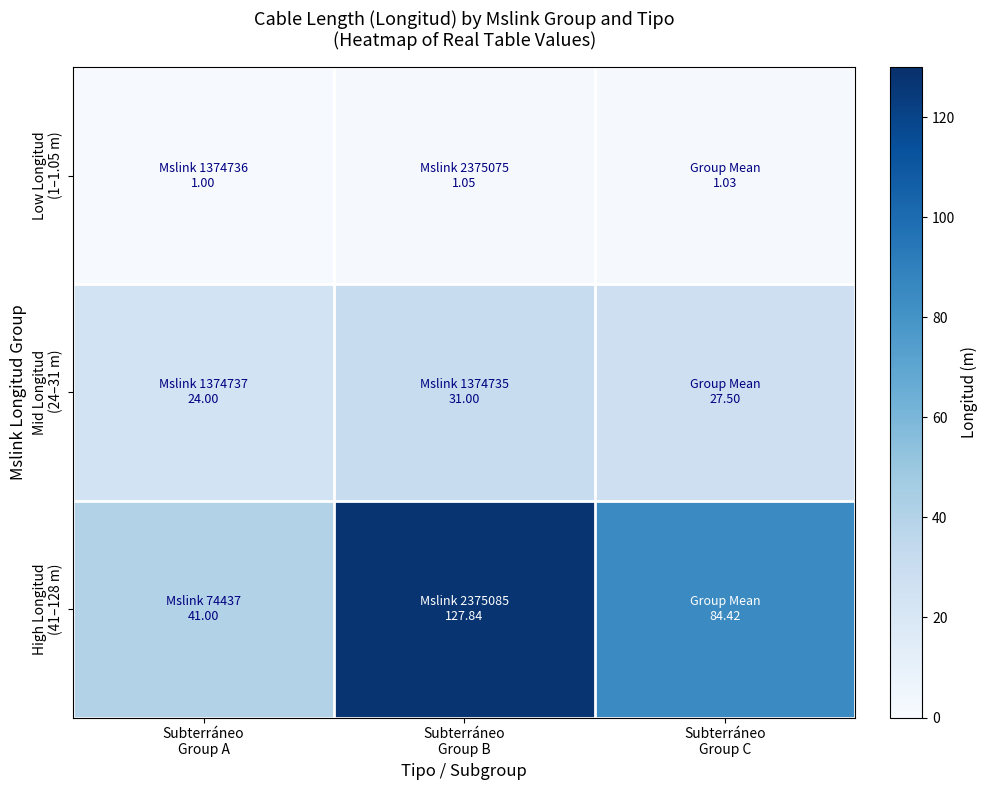

Between Subterráneo Group B and Subterráneo Group C, which series saw the biggest shift?

High Longitud (41–128 m)